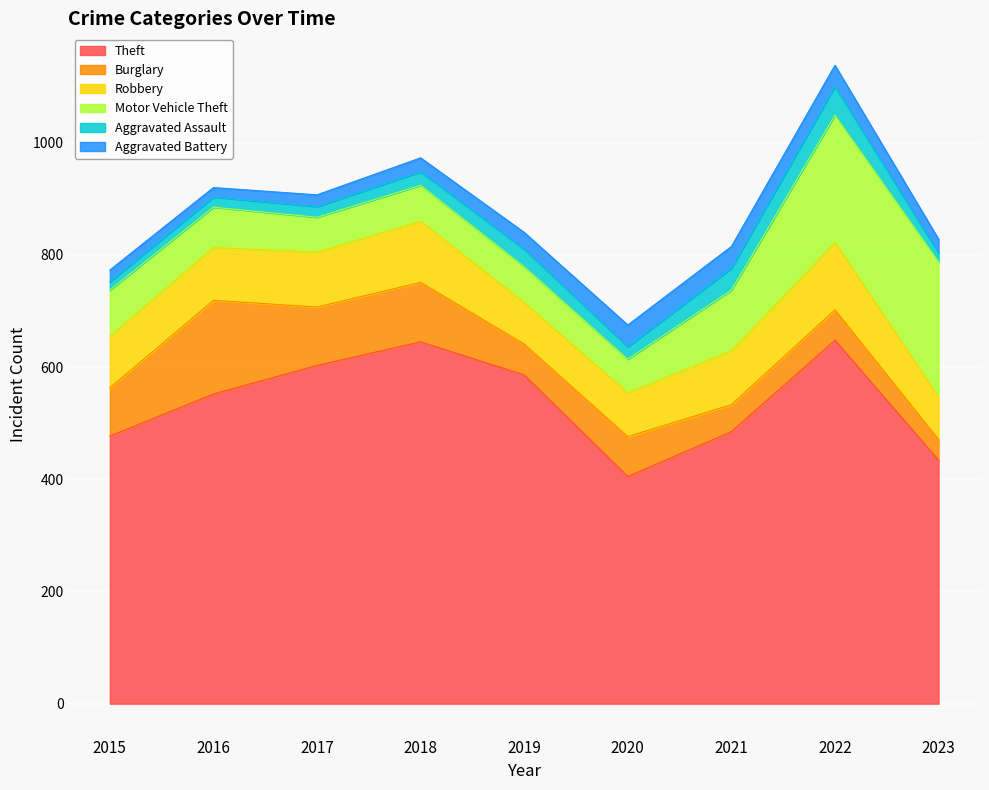

True or false: Theft and Robbery intersect in this chart.

False